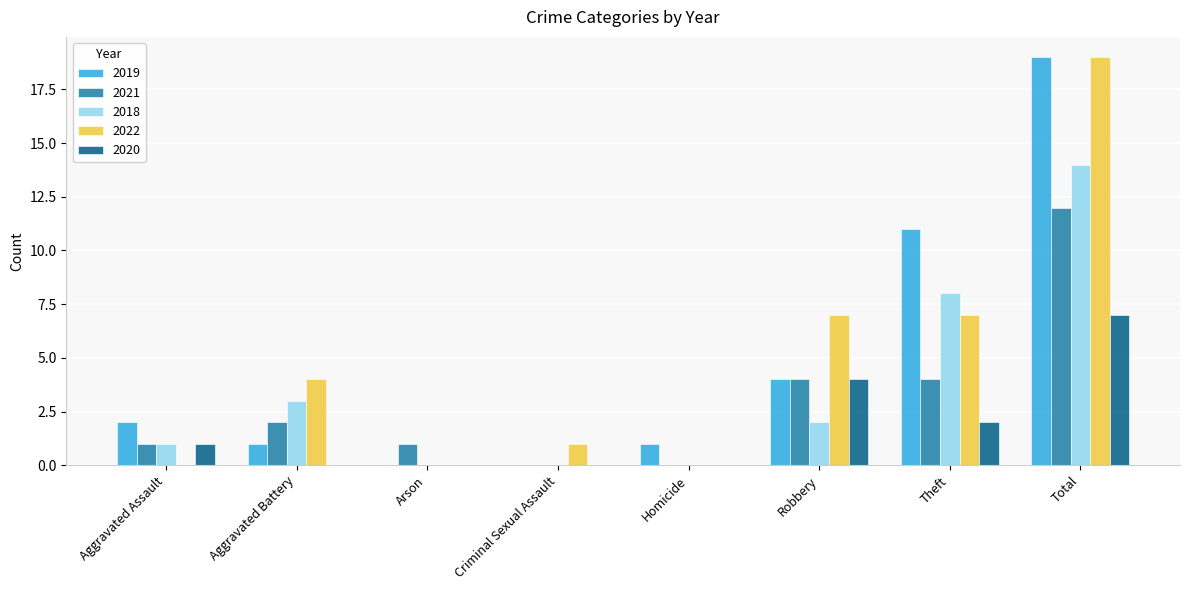

Count the number of categories in the chart.

8